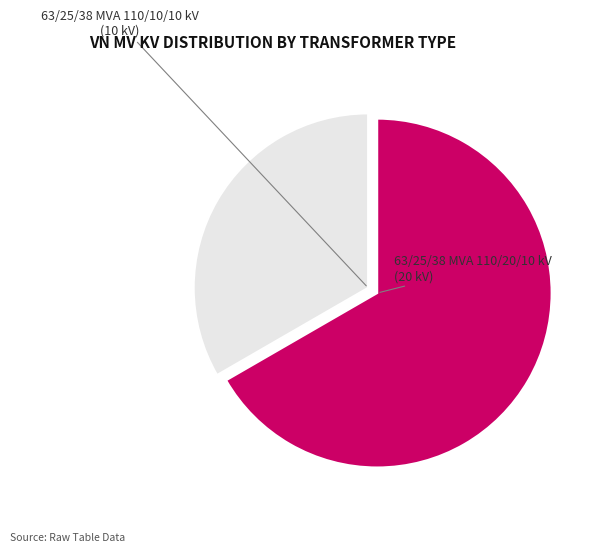

Is there any slice that represents more than half of the pie?

Yes